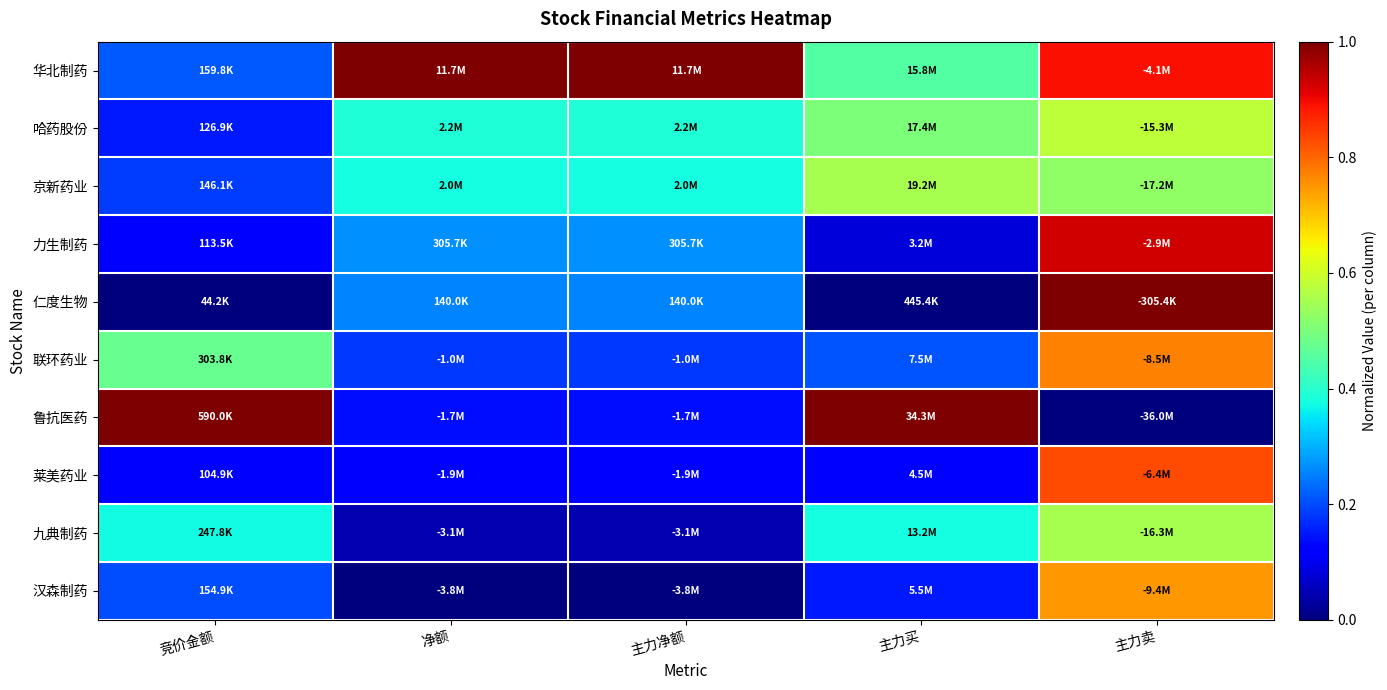

Which series has the largest total across all categories?

华北制药